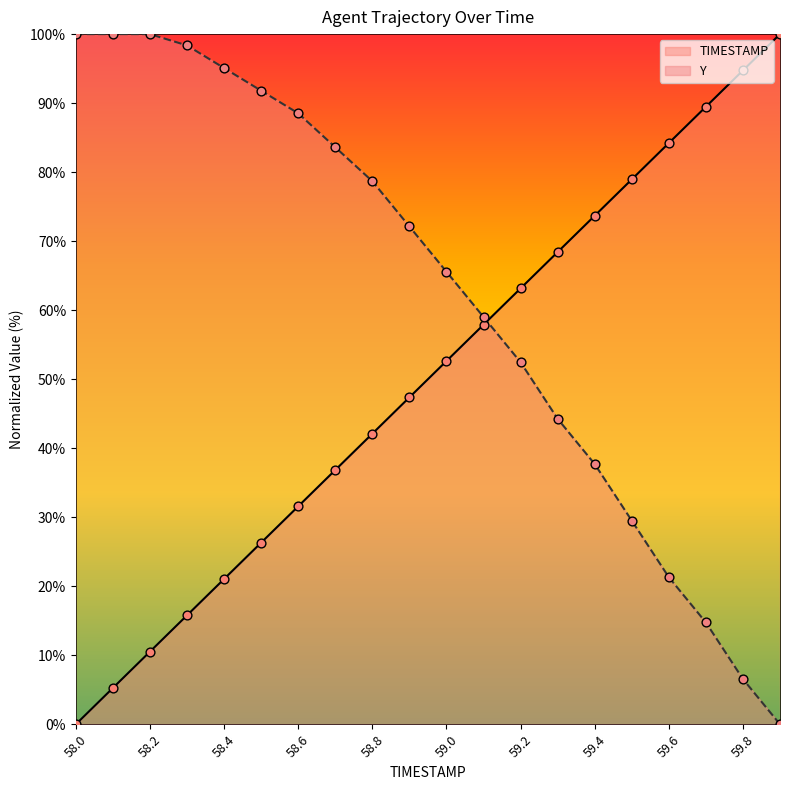

Is the value of Y at 58.0 greater than the value of TIMESTAMP at 58.0?

Yes